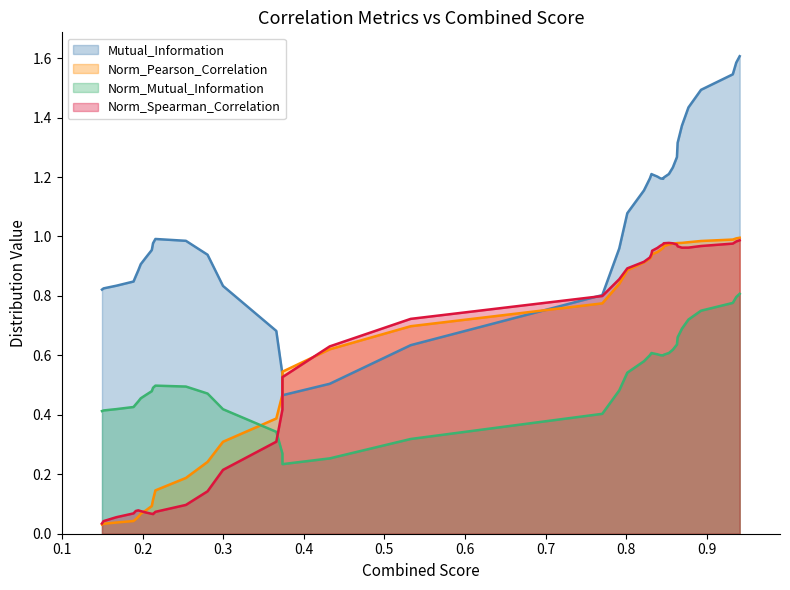

True or false: Norm_Mutual_Information and Mutual_Information cross at least once.

False